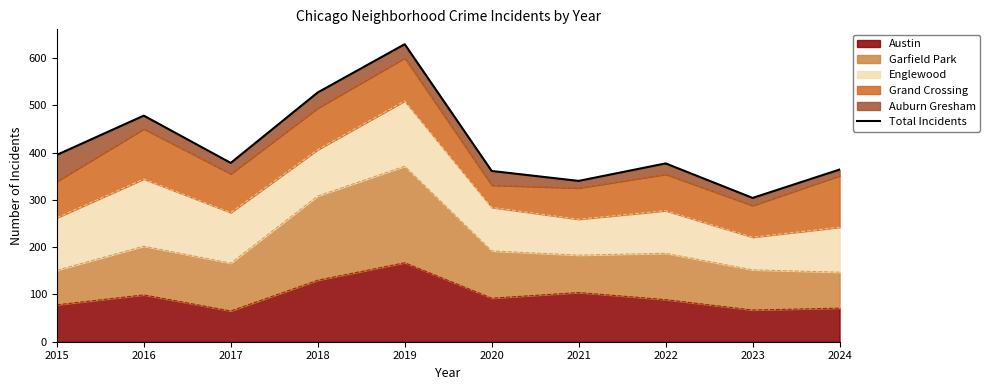

What value does the data have at 2016, to the nearest 50?

500